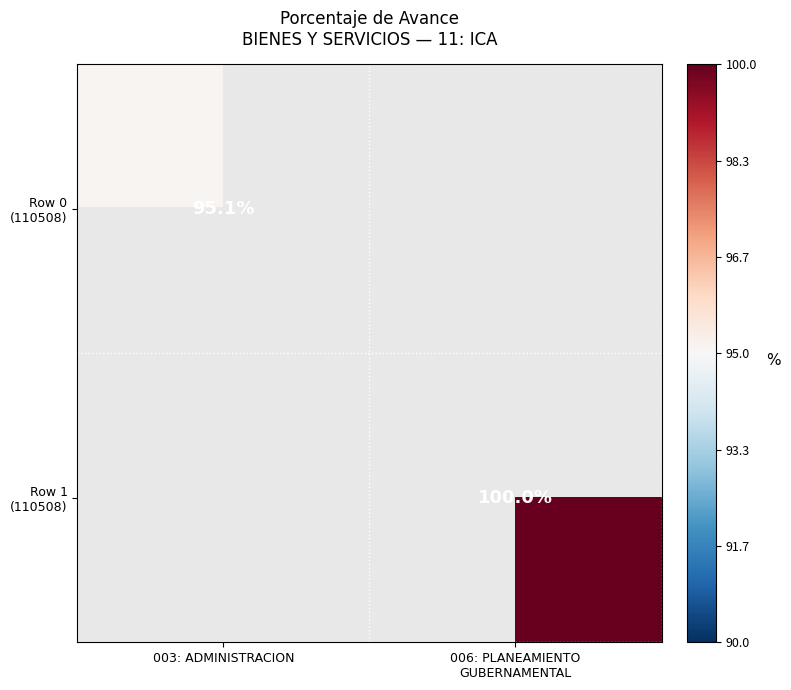

At 003: ADMINISTRACION, list the series in order from largest to smallest.

Row 0 (110508), Row 1 (110508)